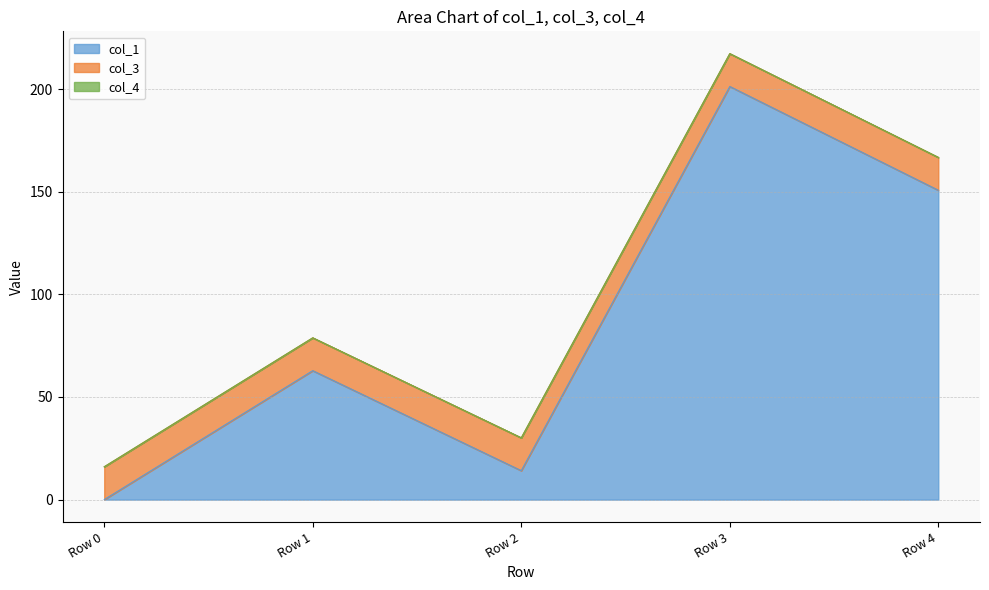

After their last crossing, which series has the higher values: col_1 or col_3?

col_1